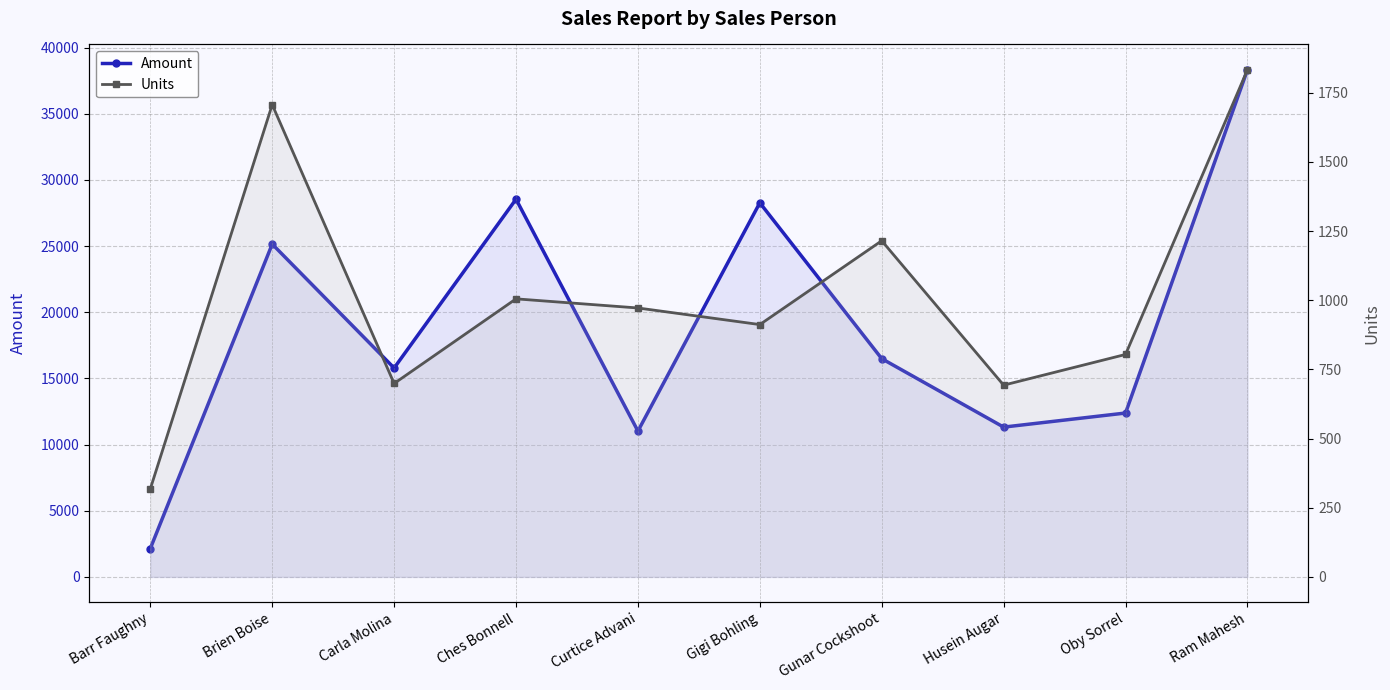

Which series has the largest total across all categories?

Amount